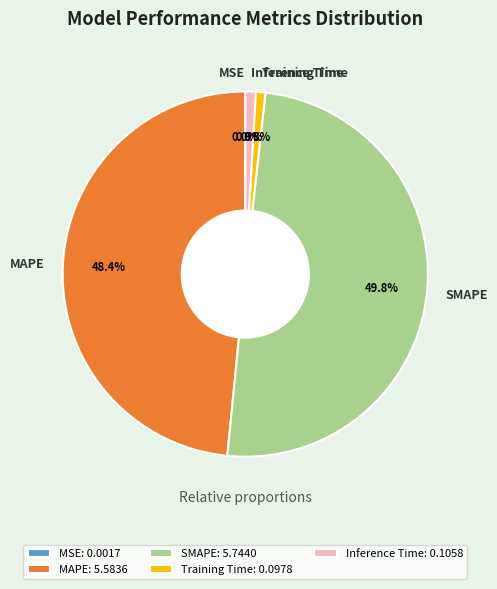

Between Inference Time and SMAPE, which is larger?

SMAPE